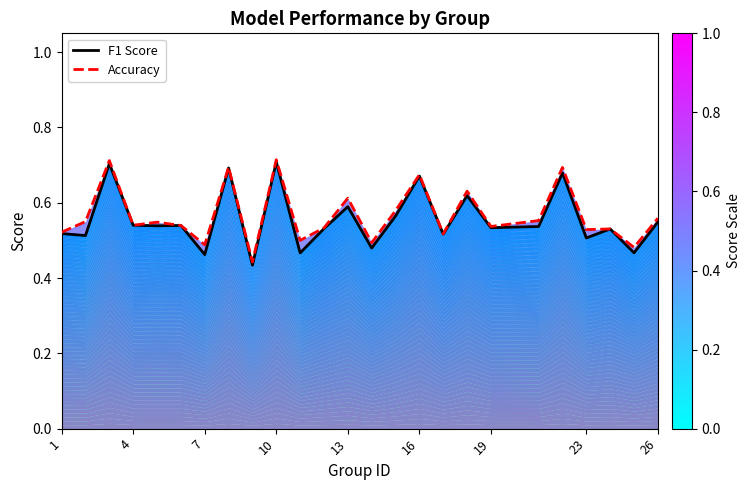

List the series in order of their peak value, lowest first.

F1 Score, Accuracy